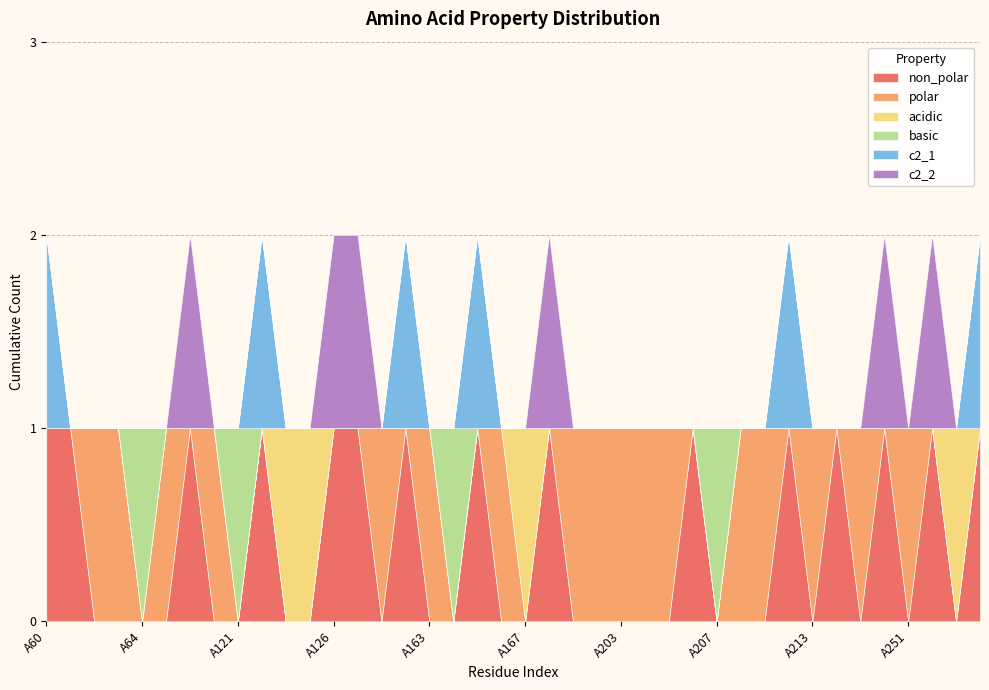

How many series are shown in this chart?

6